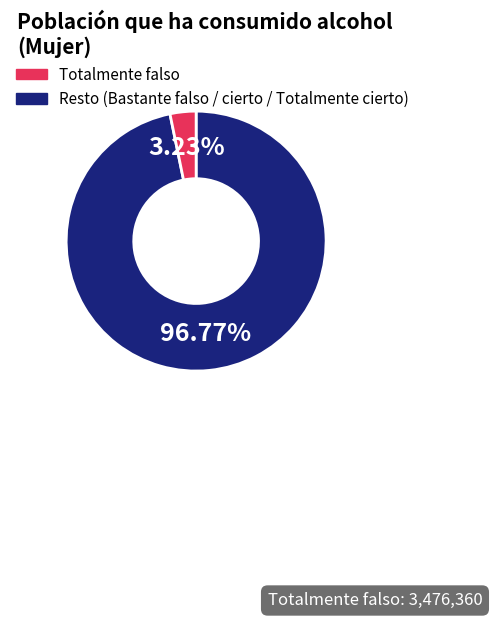

Does any single category account for the majority?

Yes